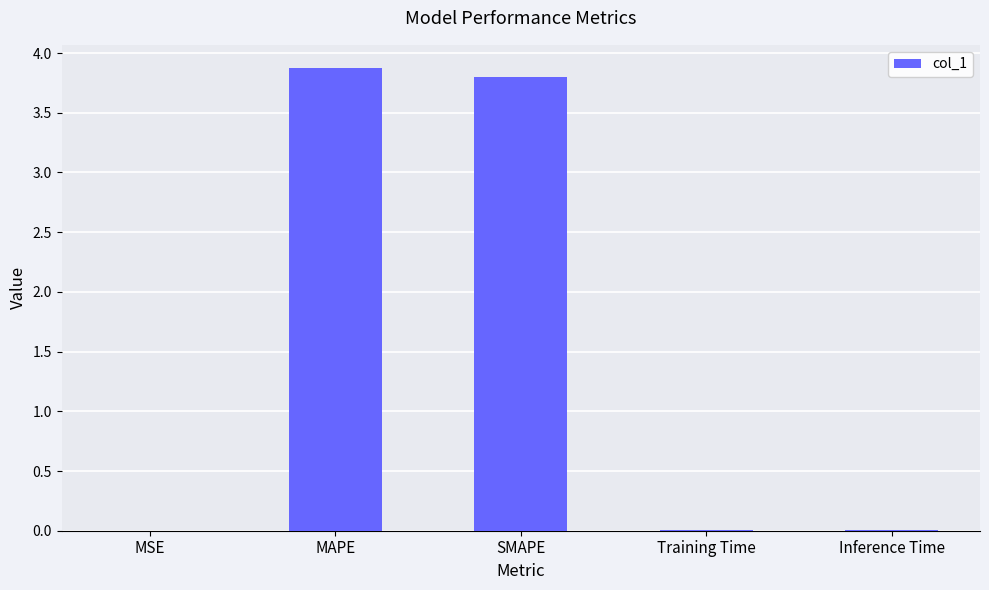

The value at MSE is 0.0. True or false?

True